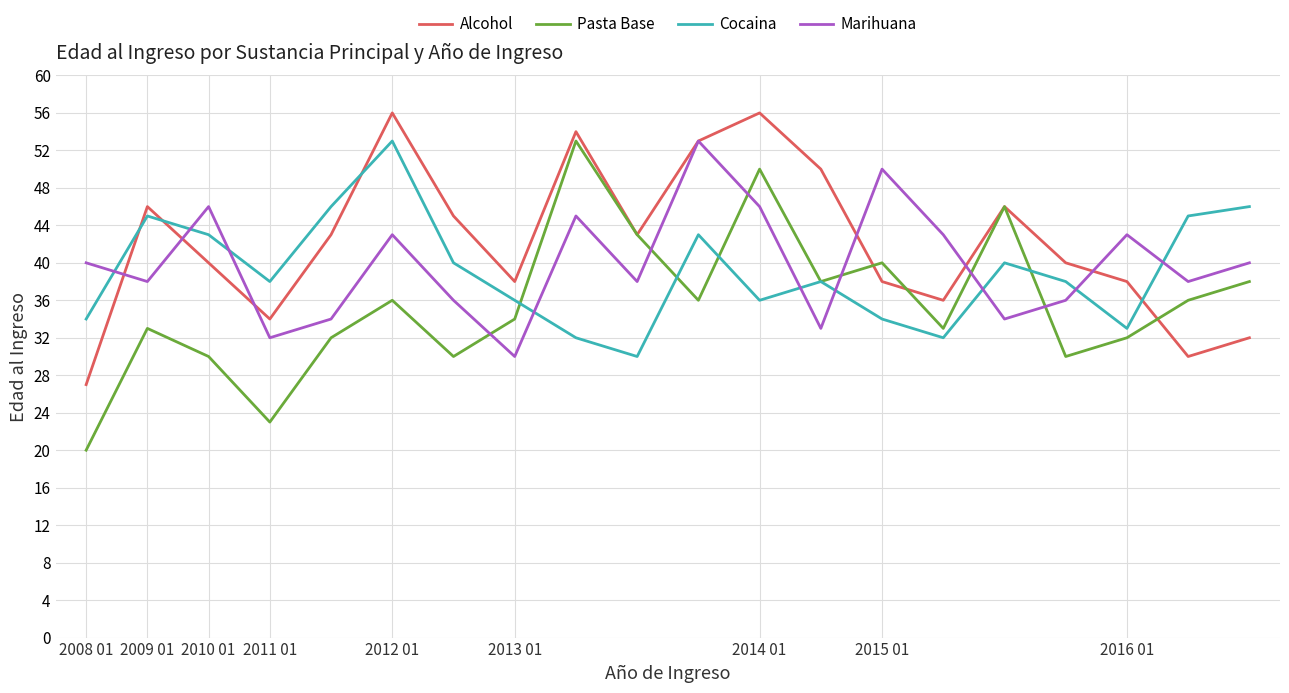

What is the maximum value shown in the chart?

56